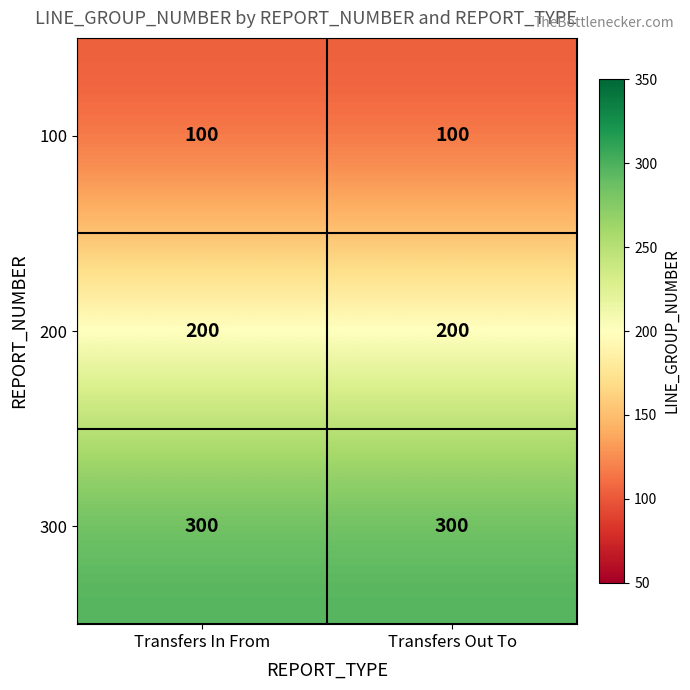

Is it true that 200 equals 92 at Transfers In From?

False